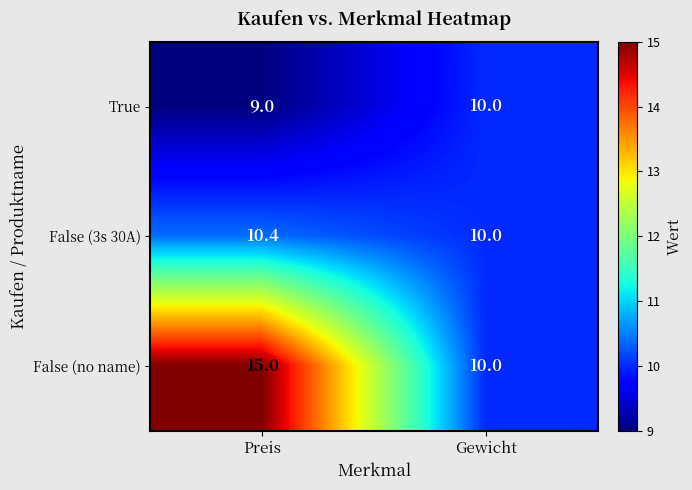

Which series has the largest total across all categories?

False (no name)